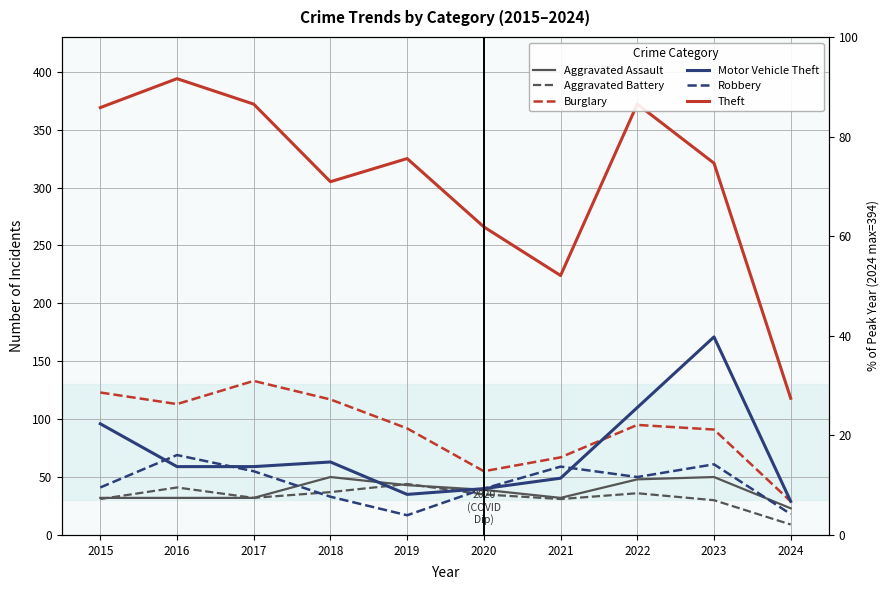

What is the difference between the highest and lowest values at 2022?

336